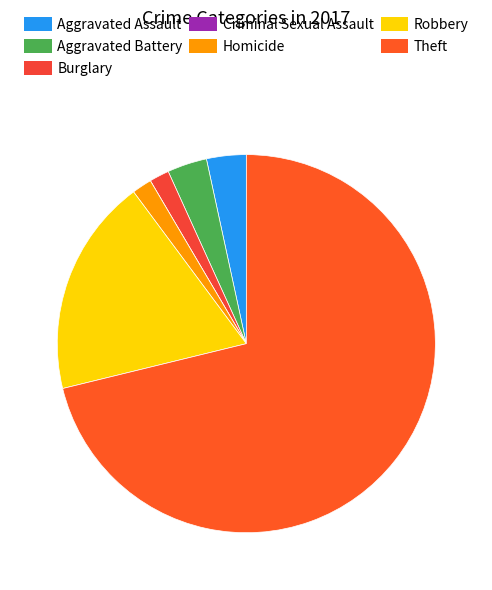

Rank the categories by value from lowest to highest.

Criminal Sexual Assault, Burglary, Homicide, Aggravated Assault, Aggravated Battery, Robbery, Theft